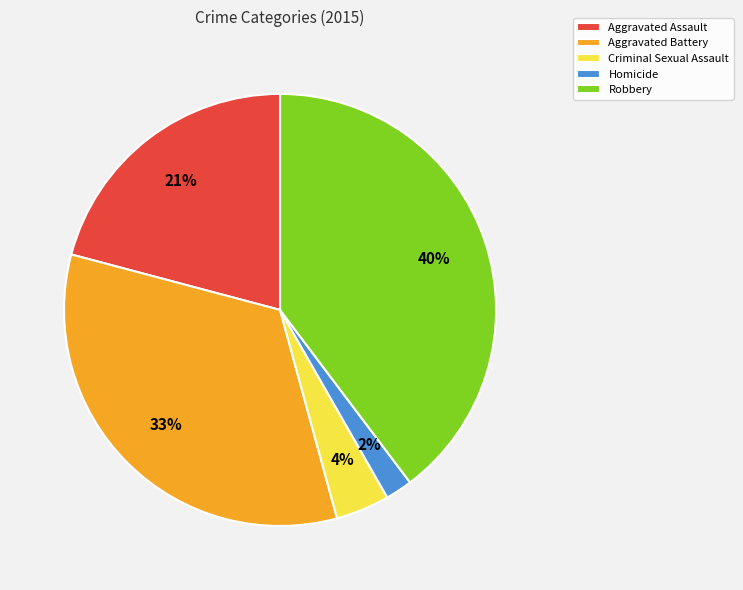

Do Criminal Sexual Assault and Robbery together represent more than half of the pie?

No